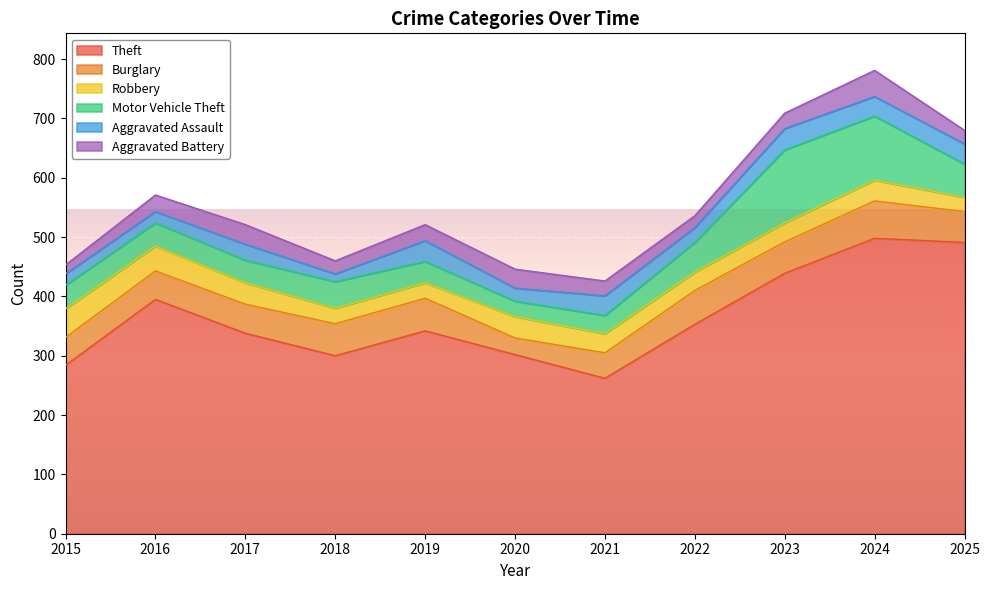

Where is Aggravated Battery nearest to the value 29?

2016